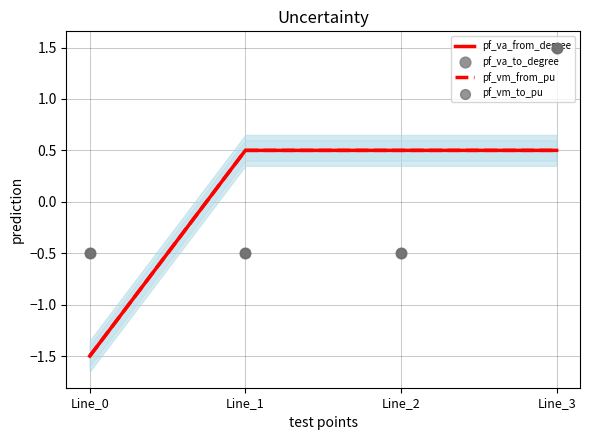

What are all the series names shown in the legend?

pf_va_from_degree, pf_vm_from_pu, pf_va_to_degree, pf_vm_to_pu